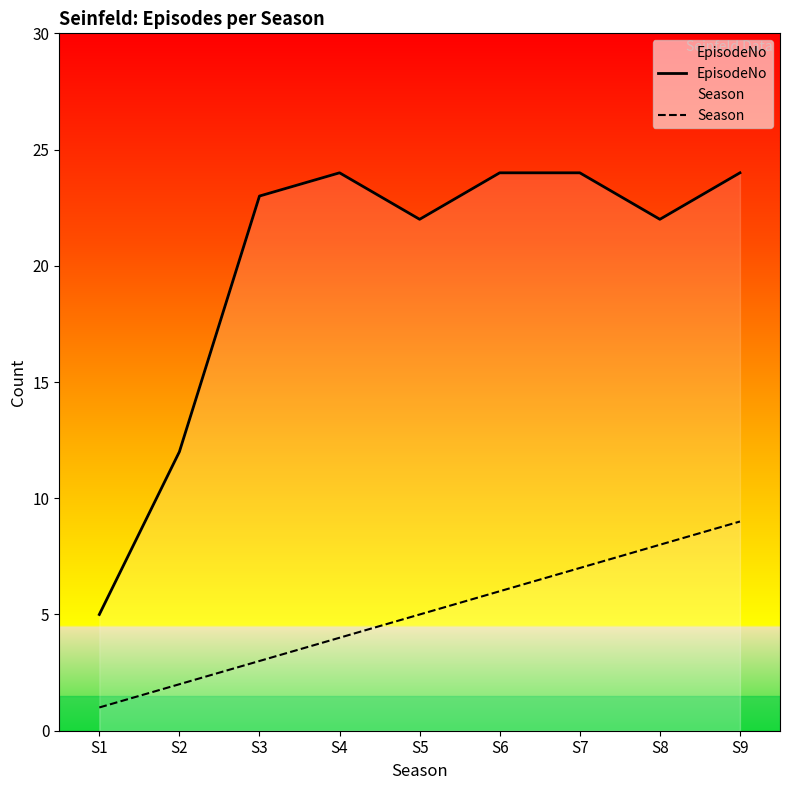

Rank the series by their average value, from highest to lowest.

EpisodeNo, Season